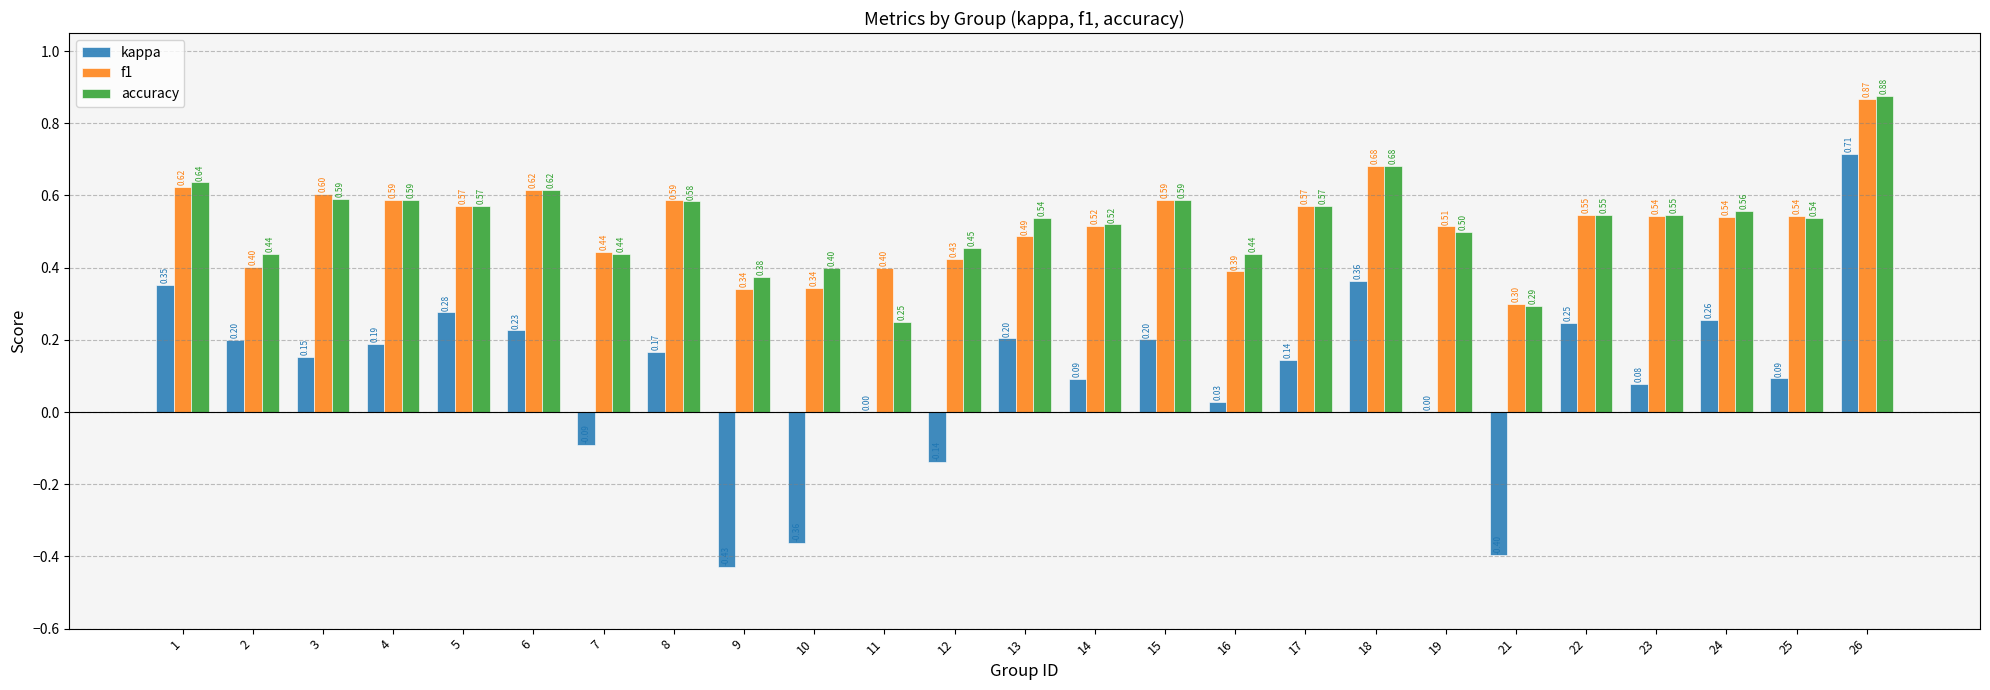

True or false: kappa has a value of 0.3 at 2.

False